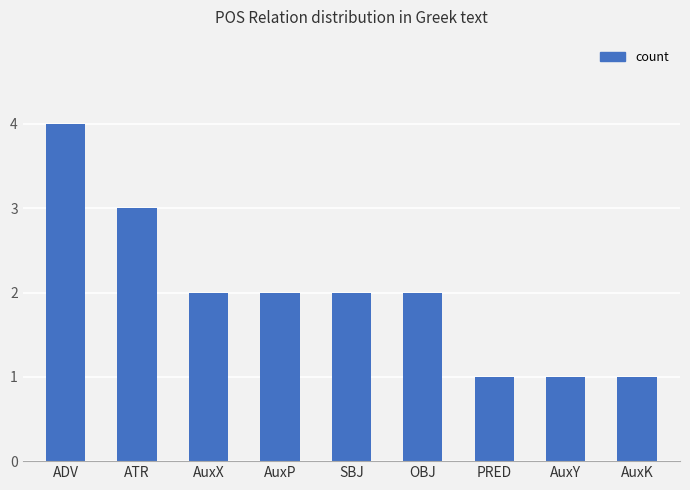

The chart shows a value of 2 at AuxP. True or false?

True